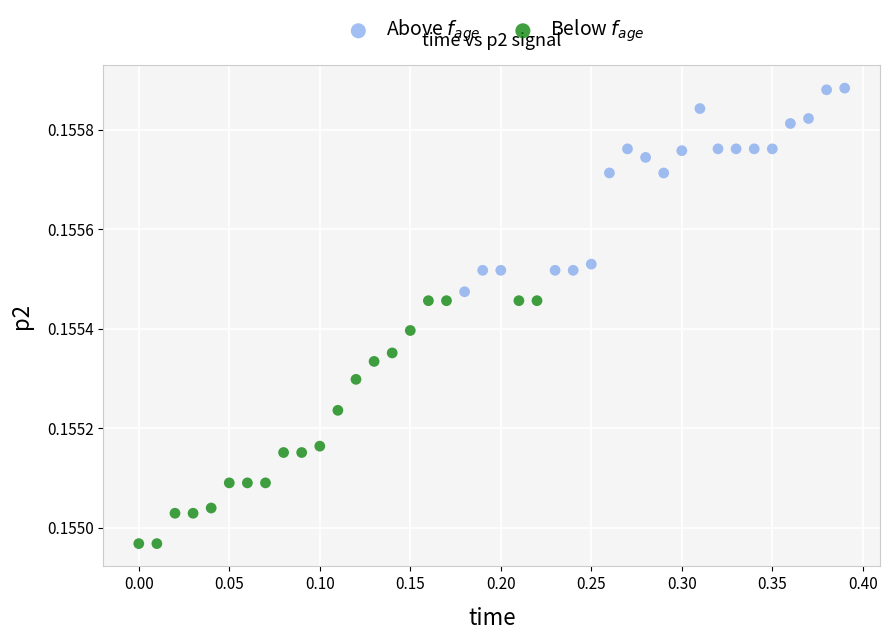

Which series has the widest spread of Y values?

Below $f_{age}$